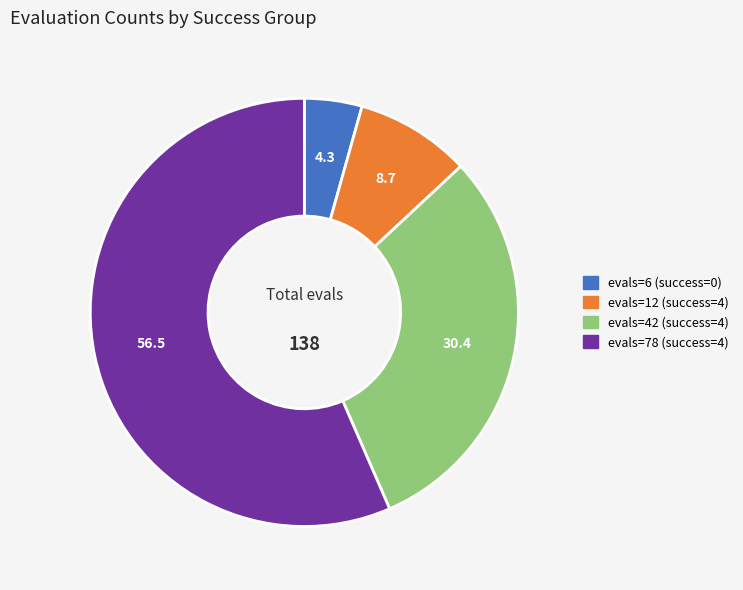

Which has a higher value, evals=6 (success=0) or evals=12 (success=4)?

evals=12 (success=4)